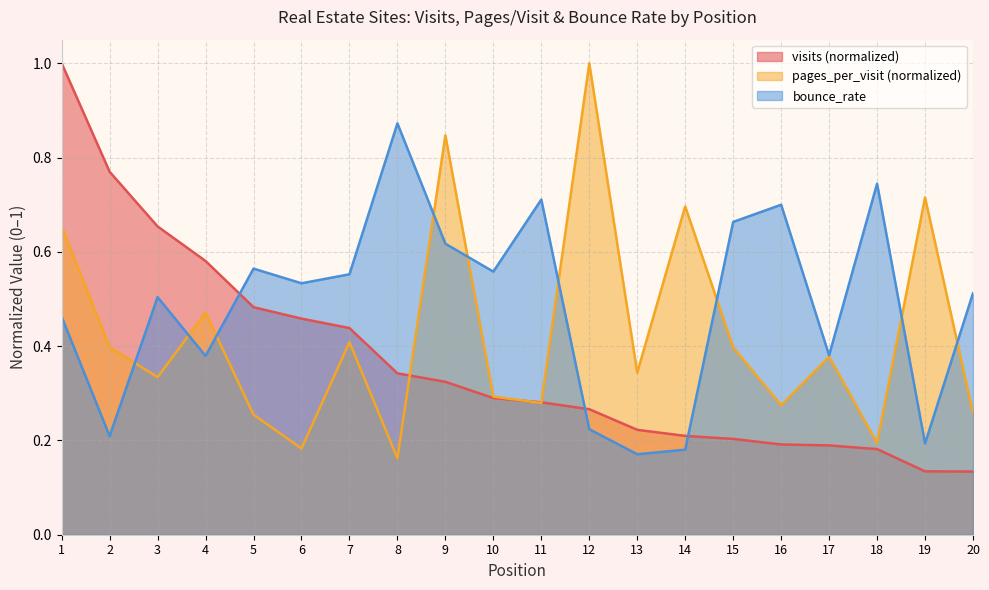

What is the minimum value shown in the chart?

0.1